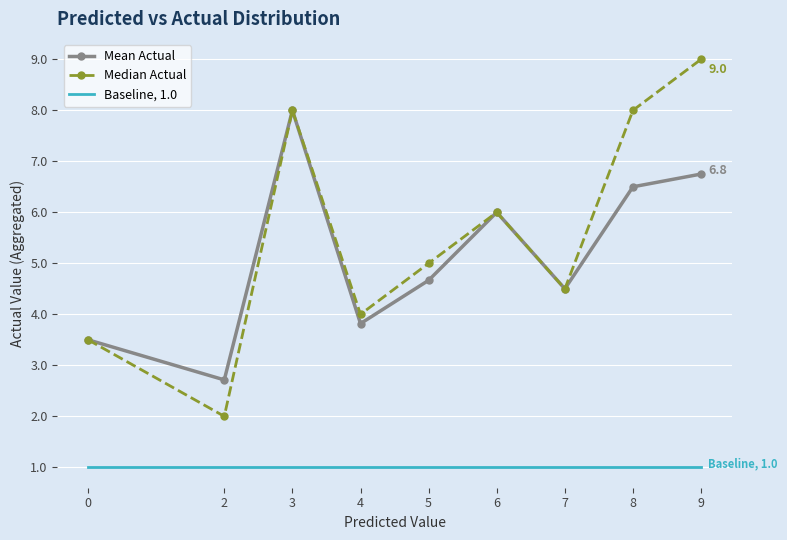

At which label does Mean Actual reach its peak?

3